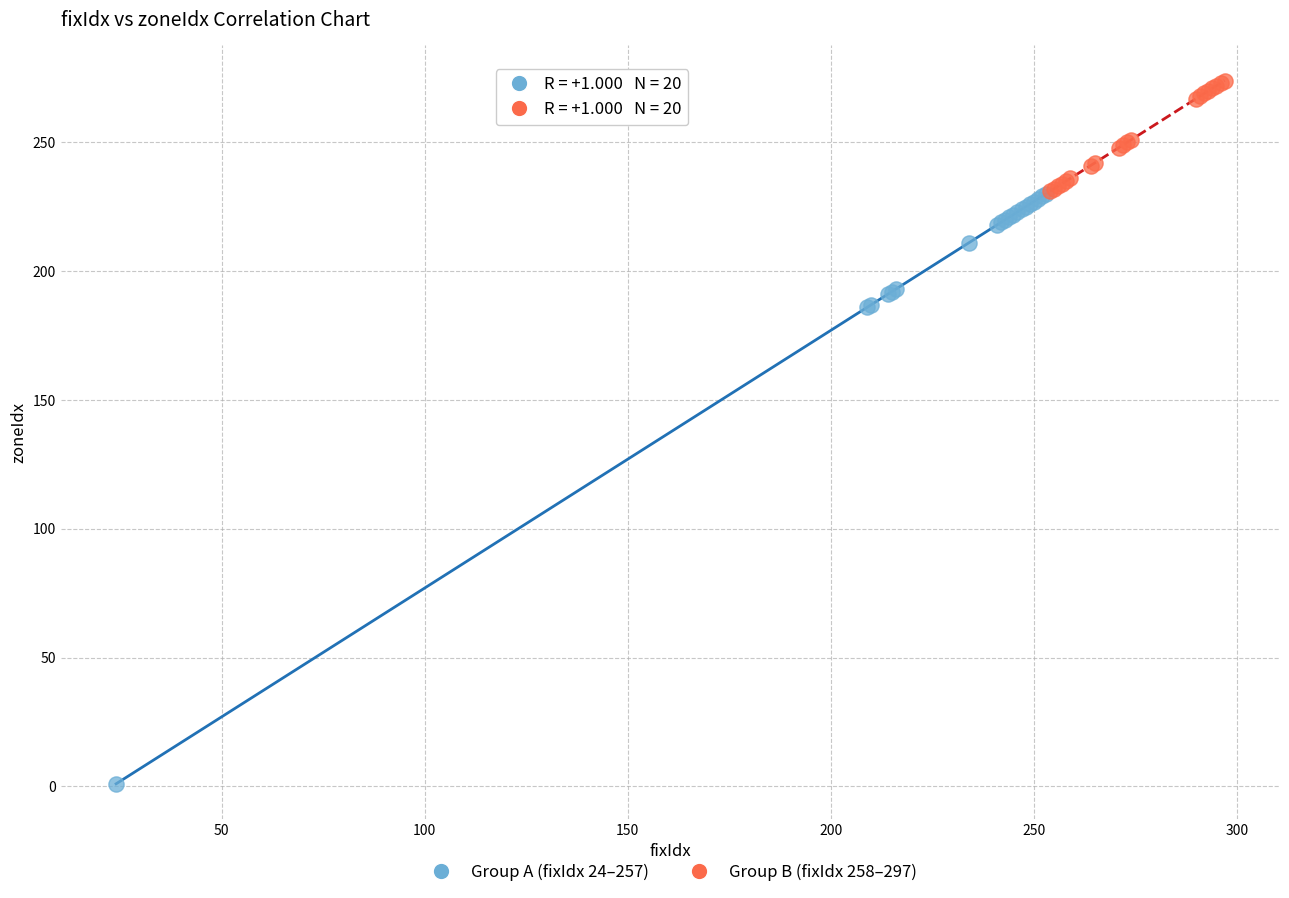

Which series has the widest spread of Y values?

Group A (fixIdx 24–257)